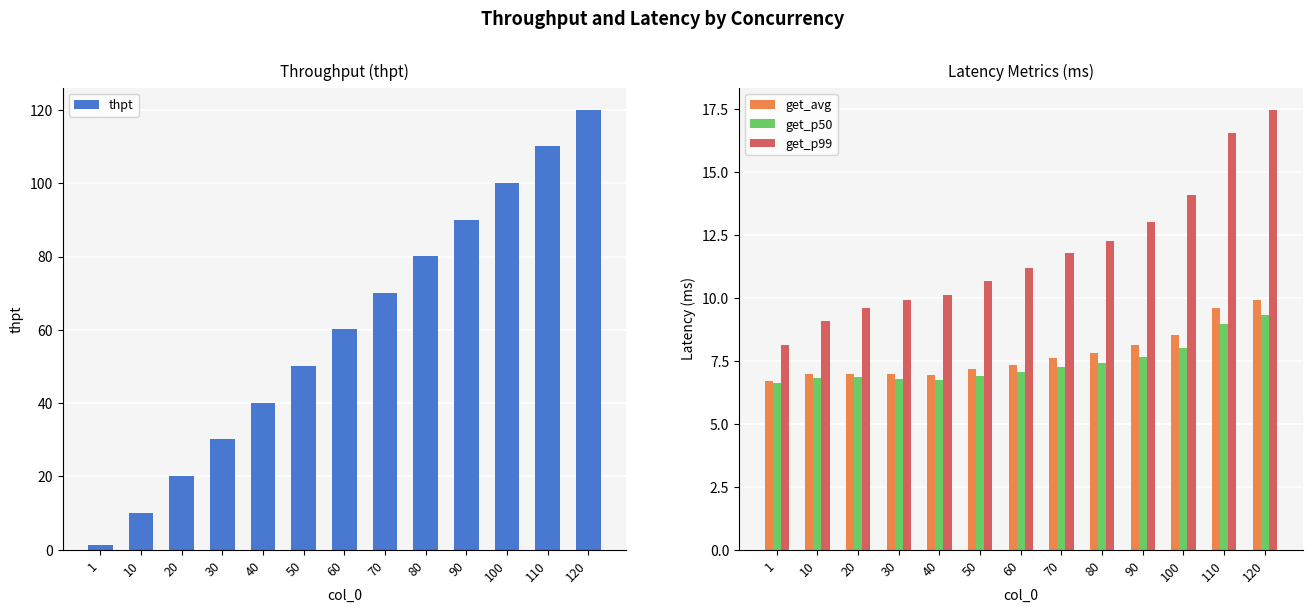

Between 100 and 30, which is larger?

100